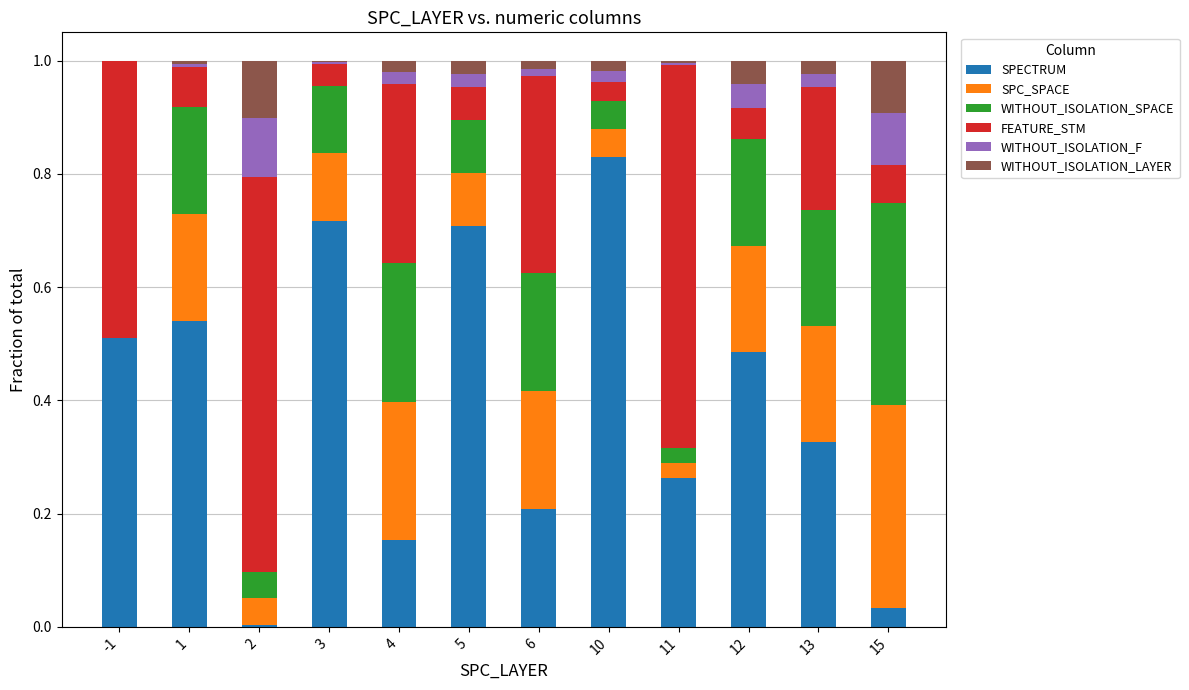

The SPECTRUM series shows 0.8 at 12. True or false?

False